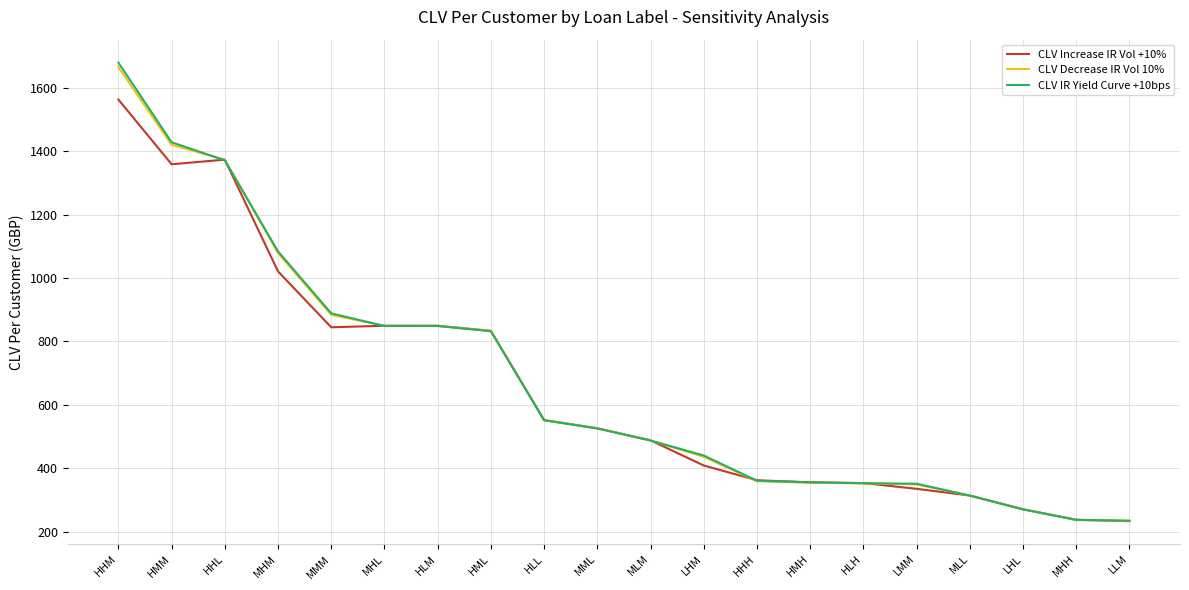

The CLV Increase IR Vol +10% series shows 420.4 at MHH. True or false?

False